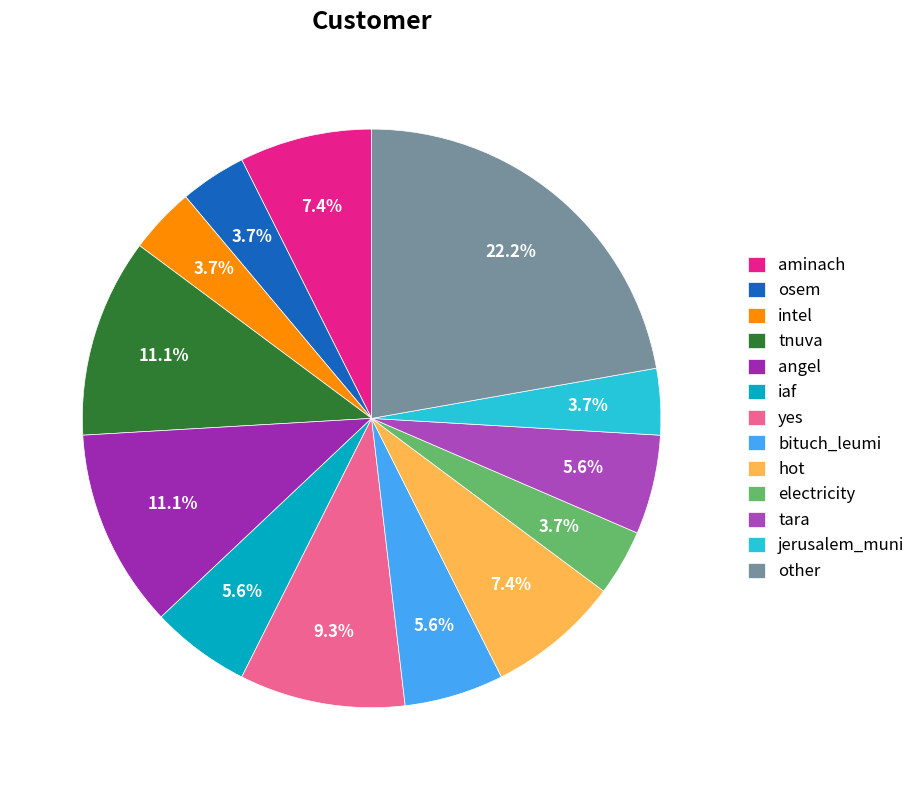

To the nearest percent, what is the difference between the tara and other slice percentages?

17%